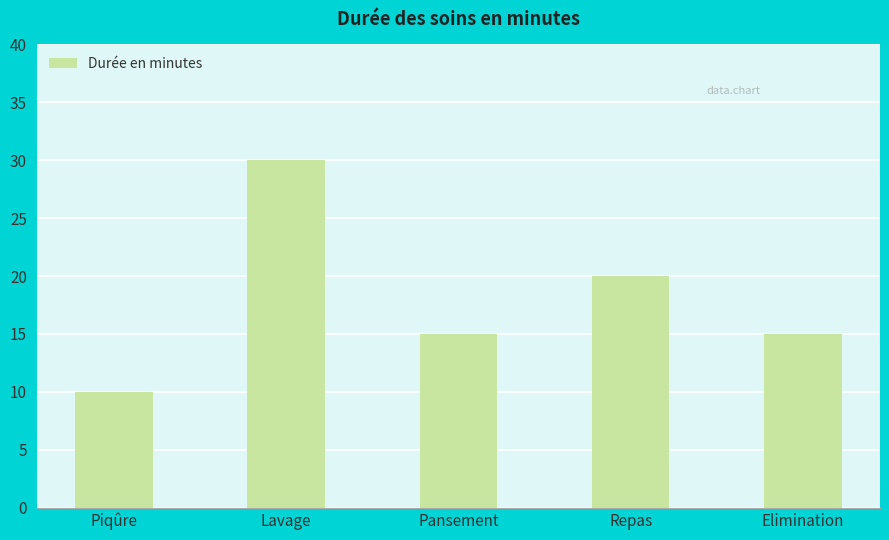

Is it true that the value at Piqûre is 10?

True